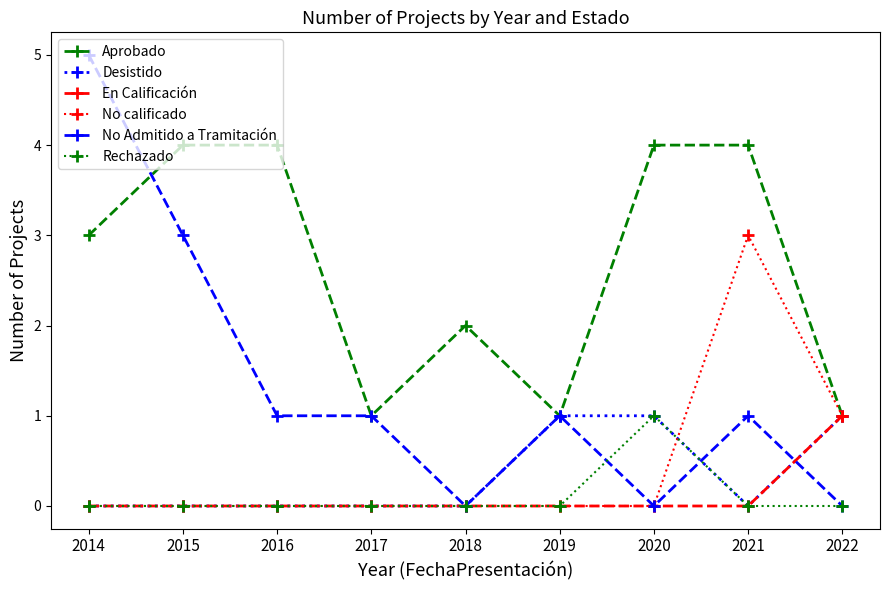

Does the chart have visible grid lines?

No